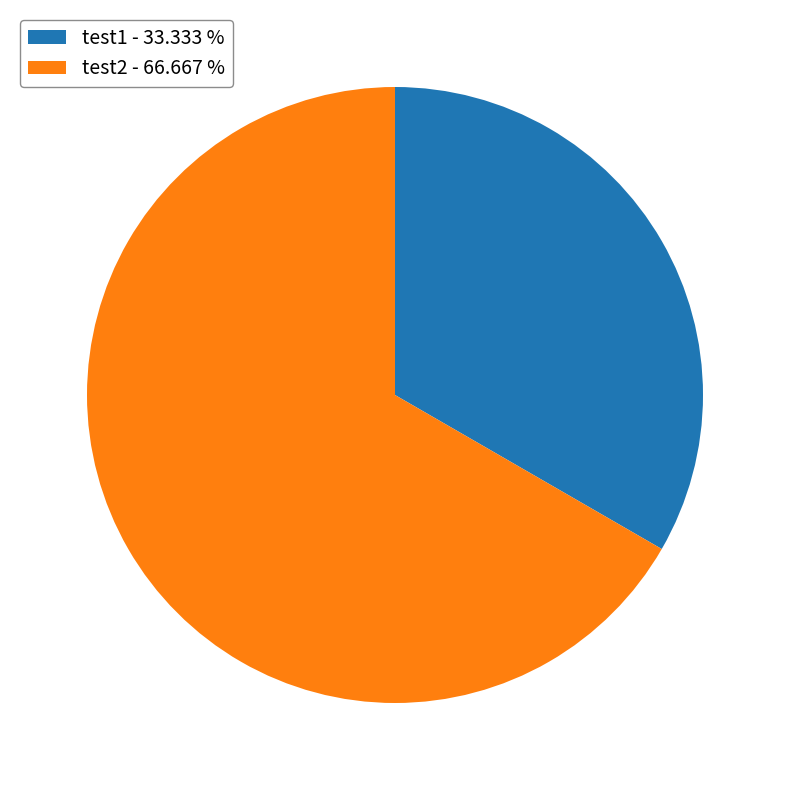

Is test2 - 66.667 % the majority of the pie?

Yes